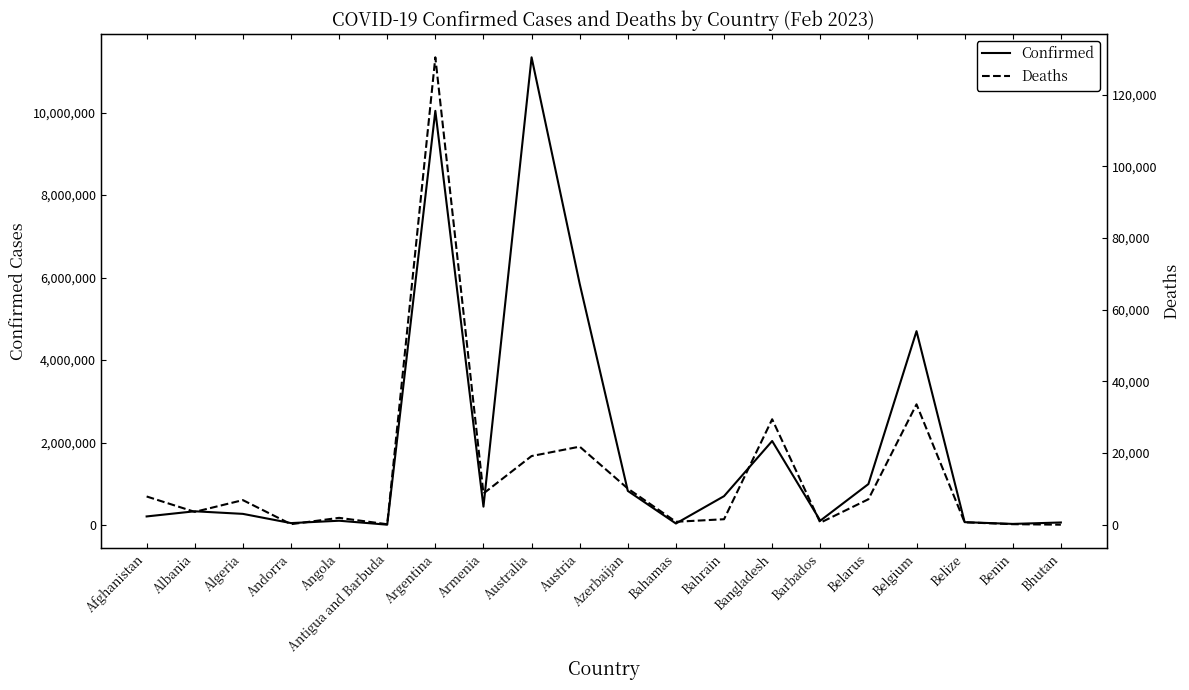

Between Argentina and Azerbaijan, which series saw the biggest shift?

Confirmed